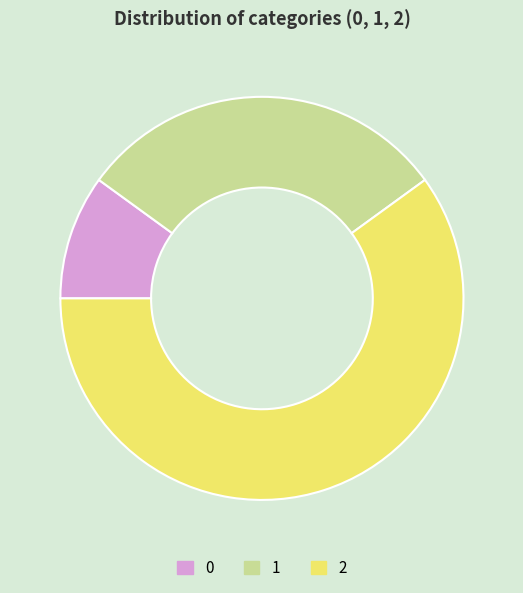

What is the largest slice in the pie chart?

2